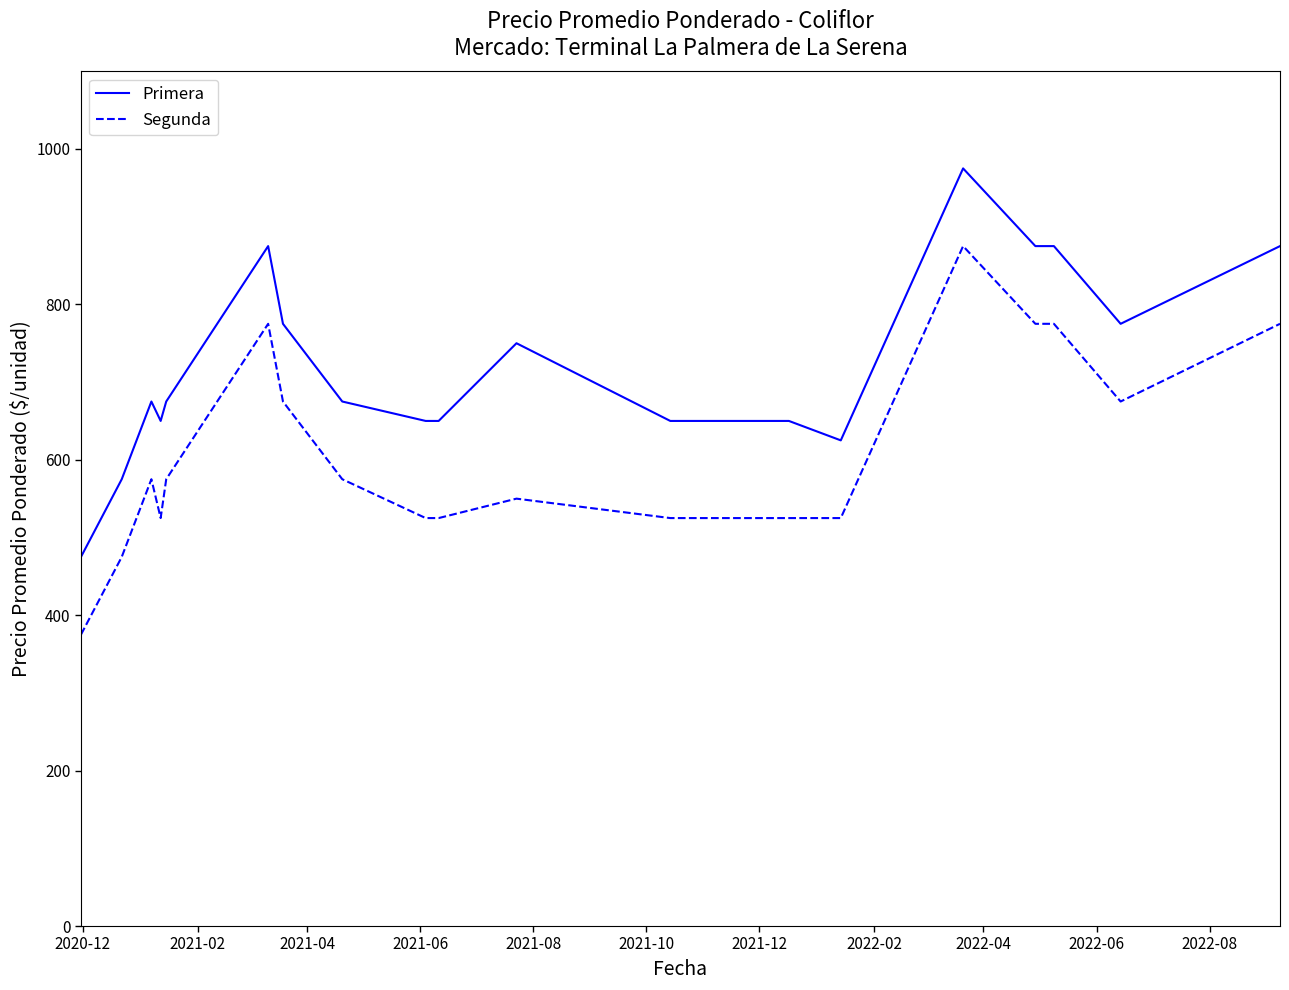

How many lines are shown in the chart?

2